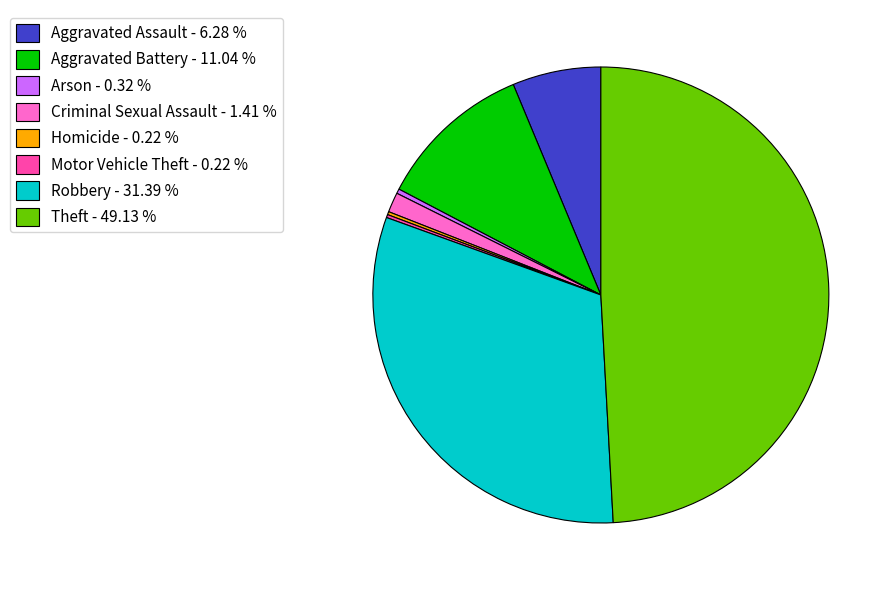

What is the largest slice in the pie chart?

Theft - 49.13 %